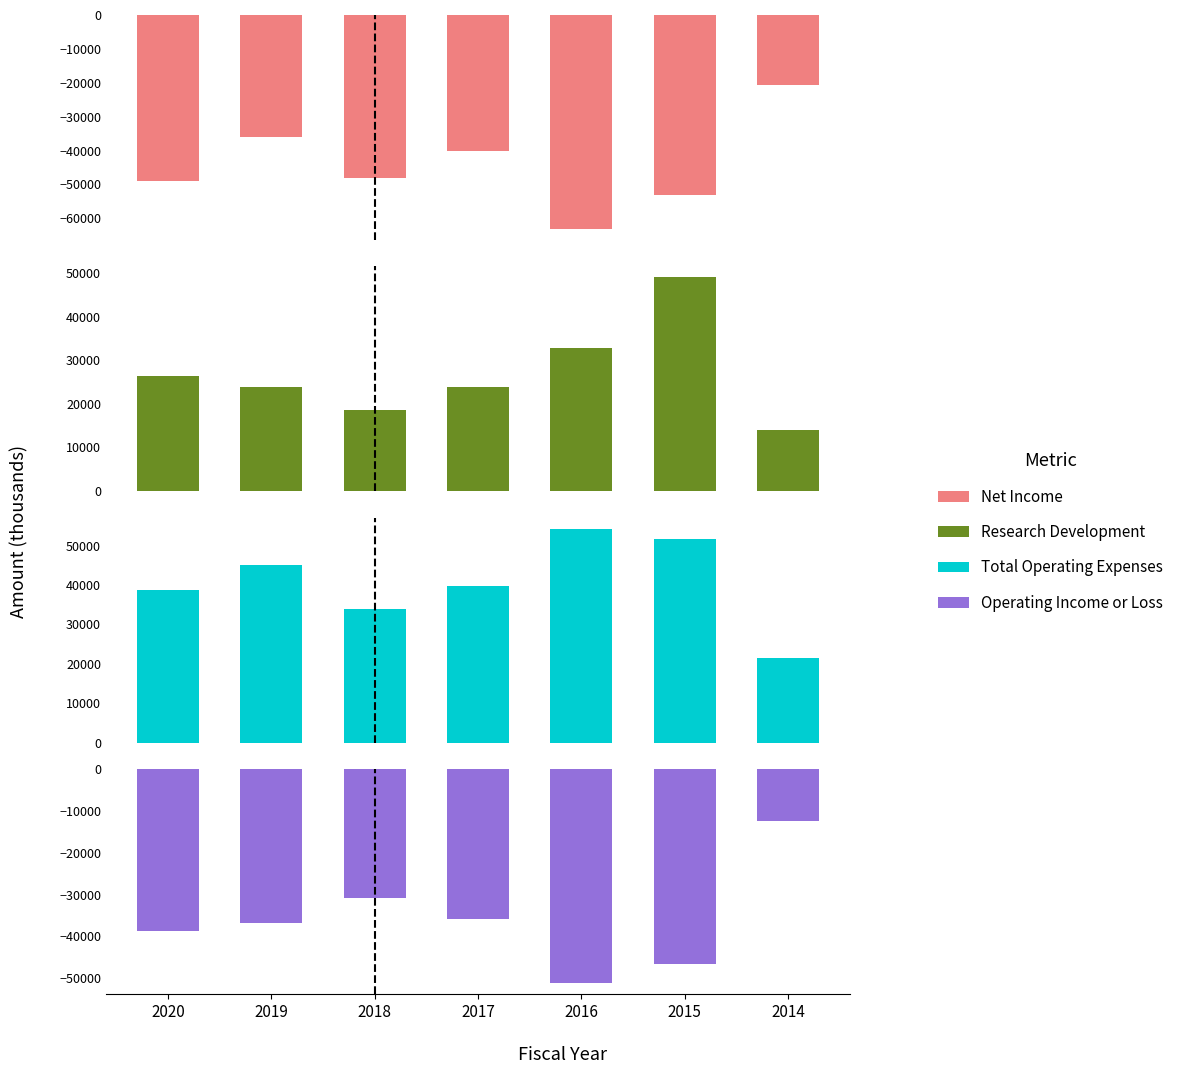

Are the bars horizontal?

No